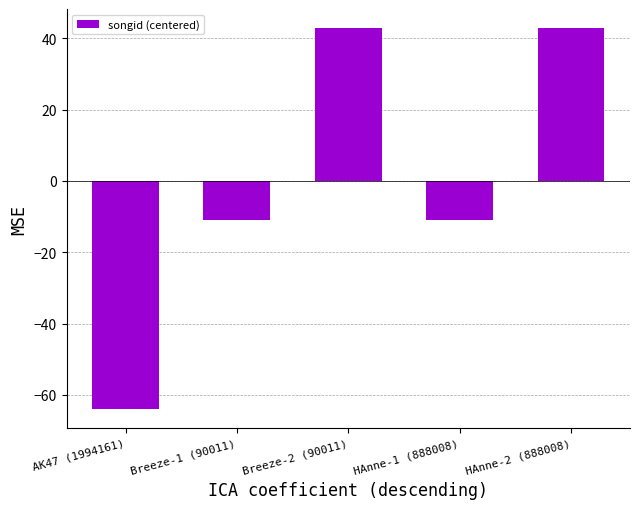

What is the difference between the maximum and minimum values?

106.8